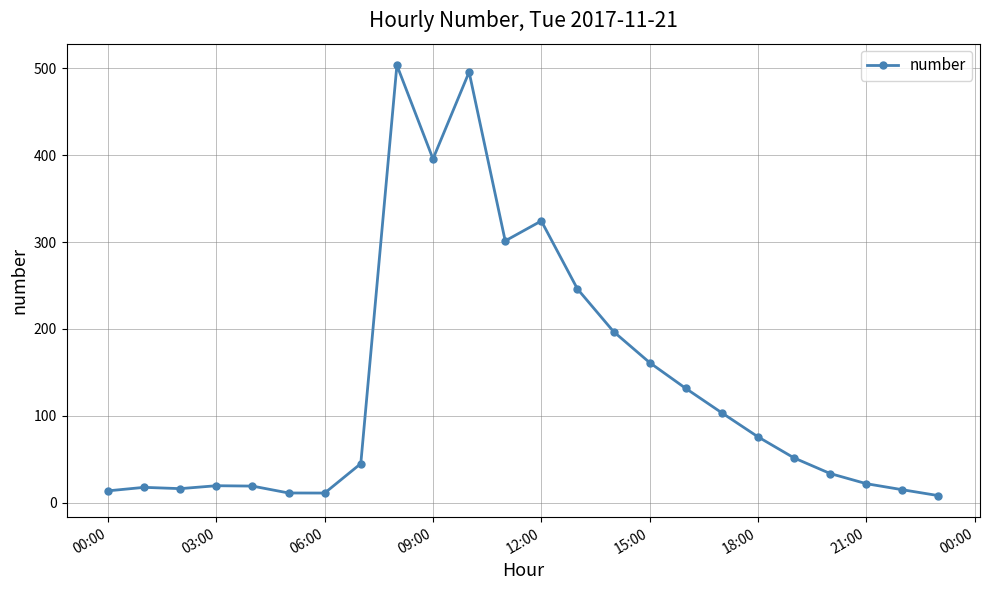

What is the smallest value displayed?

8.0